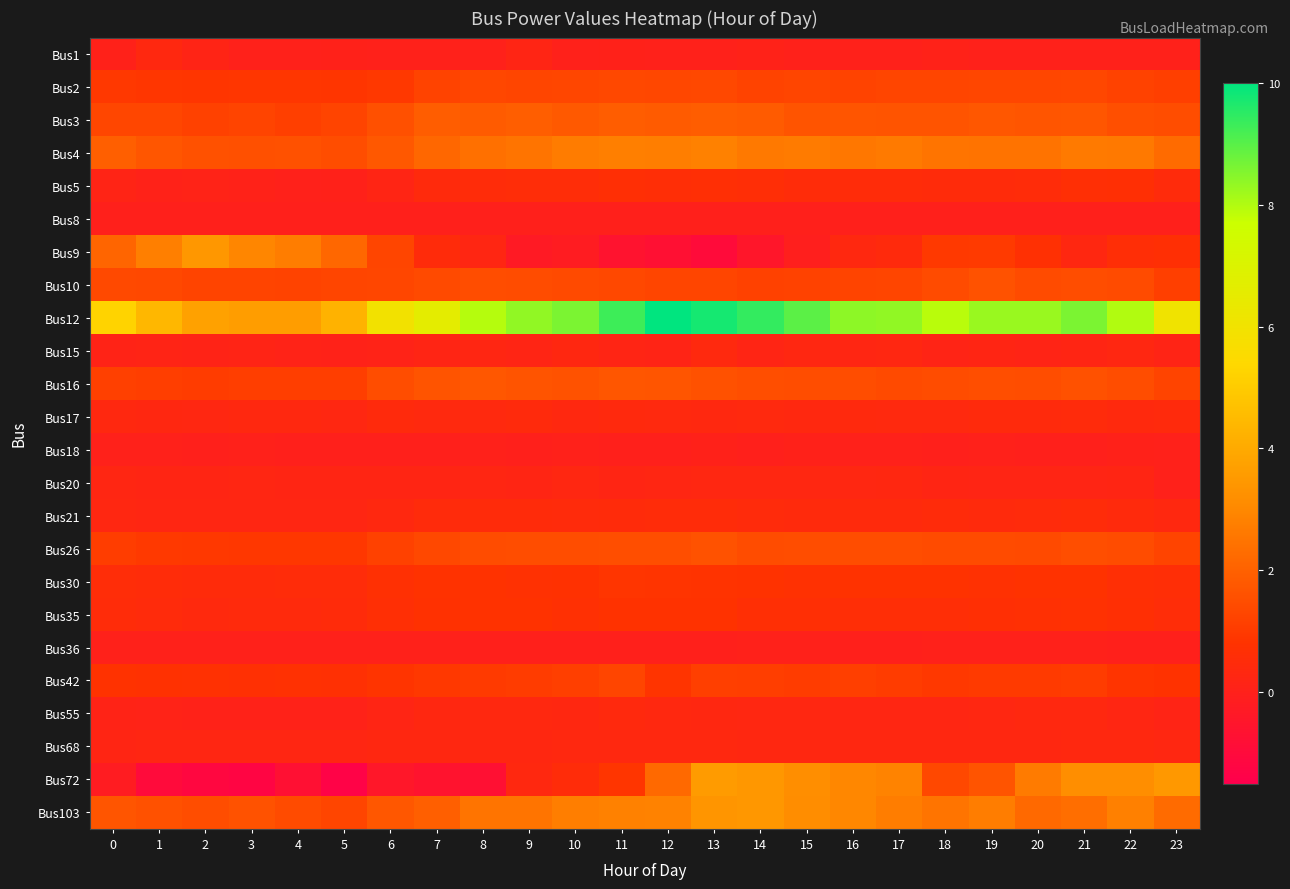

Rank the series at 4 from highest to lowest value.

Bus12, Bus9, Bus4, Bus103, Bus10, Bus3, Bus16, Bus26, Bus2, Bus42, Bus30, Bus35, Bus17, Bus68, Bus21, Bus20, Bus15, Bus55, Bus1, Bus5, Bus36, Bus8, Bus18, Bus72